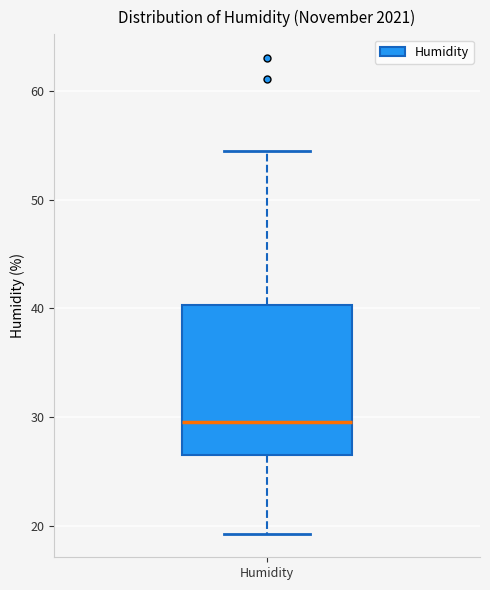

Where does the median line of the box for Humidity sit on the y-axis? The values are not printed on the chart, so give them approximately, as read against the axis.

30